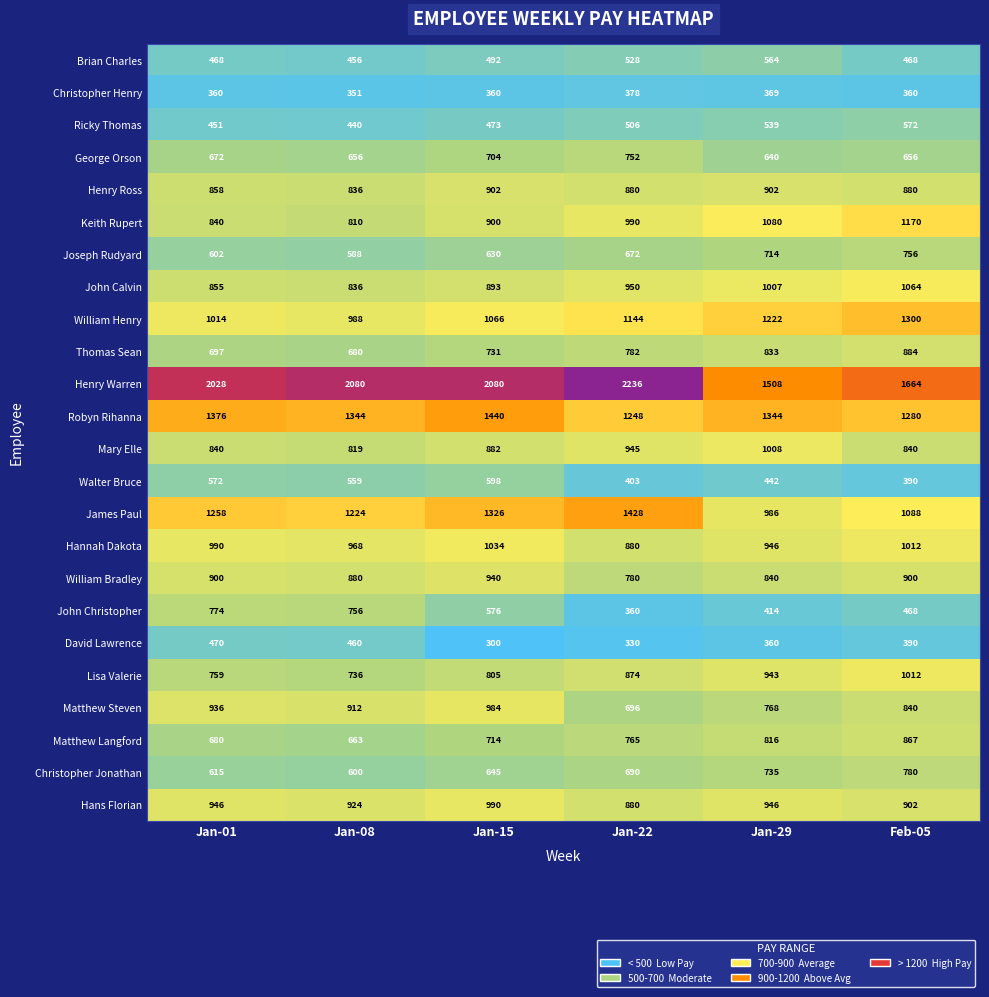

Rank the series by their maximum value, from lowest to highest.

Christopher Henry, David Lawrence, Brian Charles, Ricky Thomas, Walter Bruce, George Orson, Joseph Rudyard, John Christopher, Christopher Jonathan, Matthew Langford, Thomas Sean, Henry Ross, William Bradley, Matthew Steven, Hans Florian, Mary Elle, Lisa Valerie, Hannah Dakota, John Calvin, Keith Rupert, William Henry, James Paul, Robyn Rihanna, Henry Warren